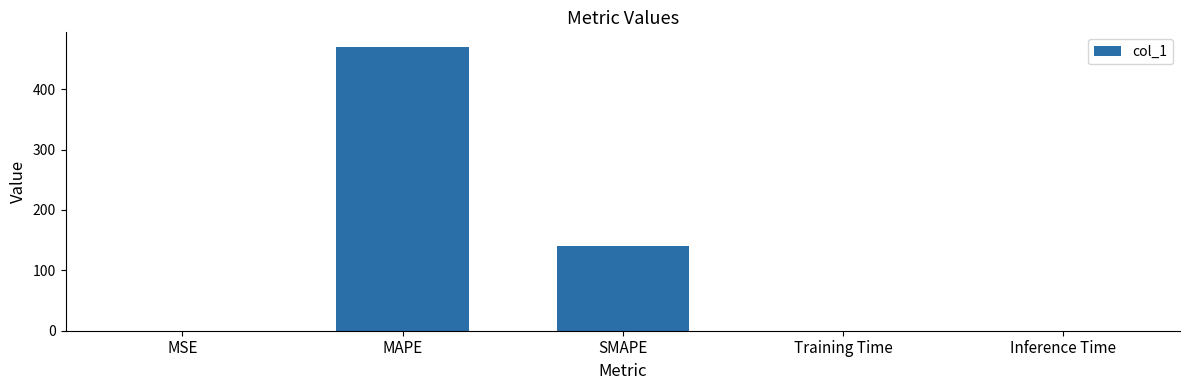

What is the approximate value at SMAPE?

140.4